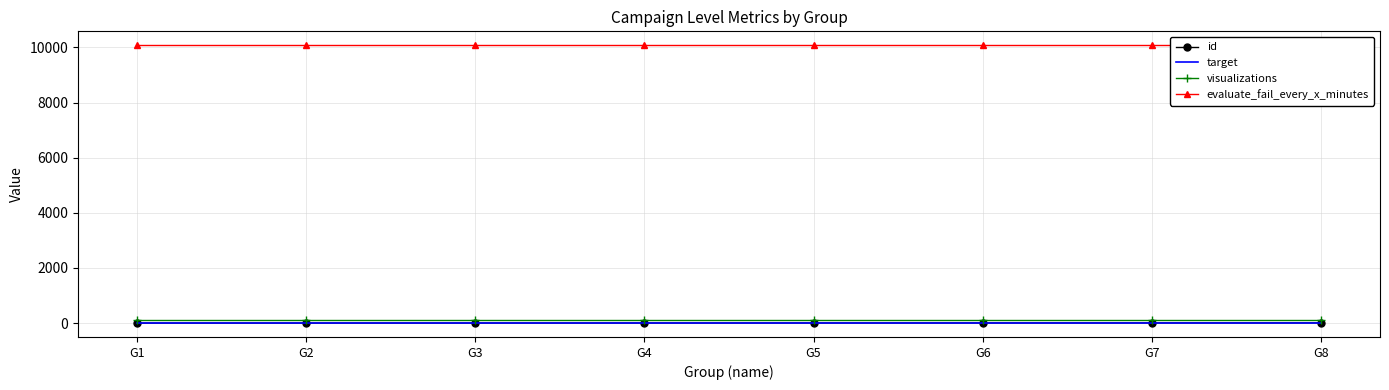

What is the approximate value of visualizations at G2?

122